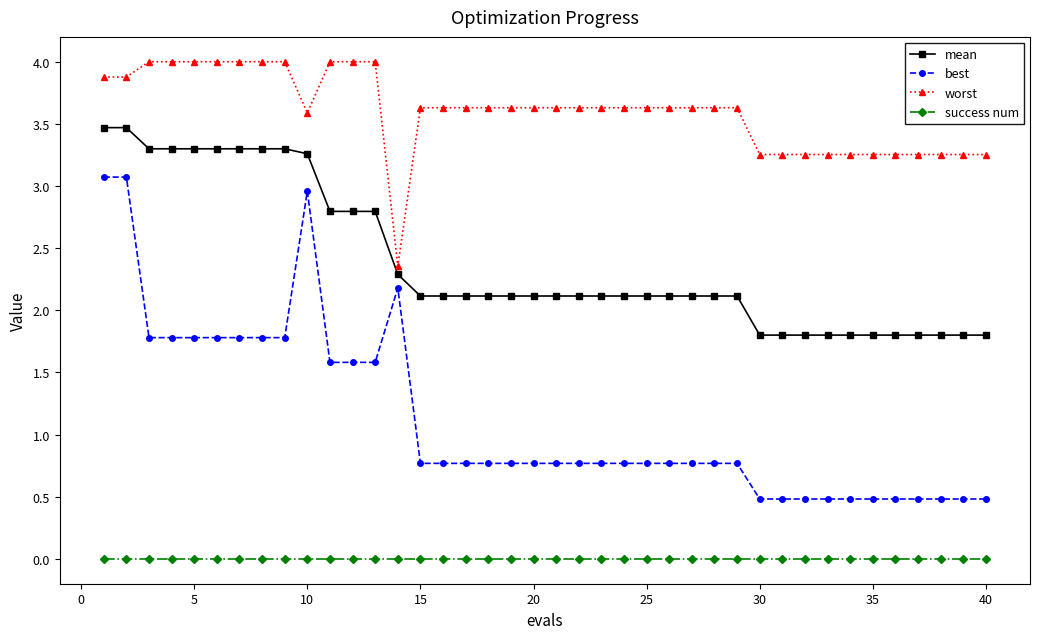

Which series has the largest range (max minus min)?

best